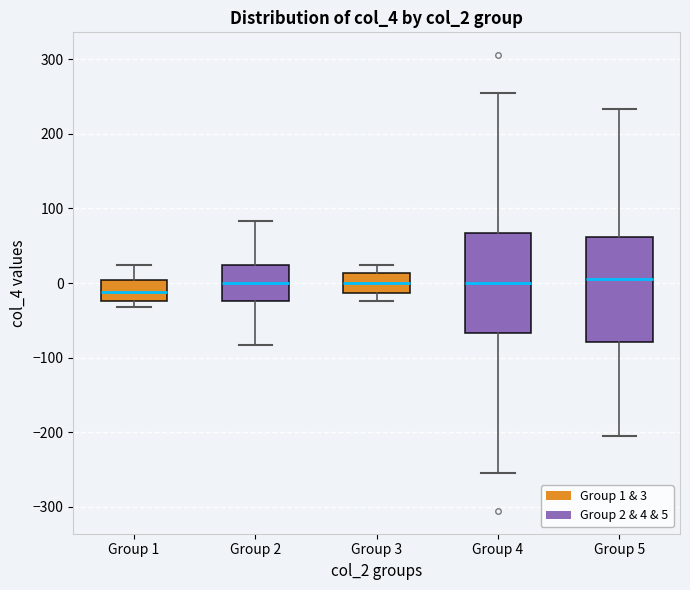

Reading left to right, transcribe this box plot: for each box, give where its median line is, the range the box spans, and where its two whiskers end, as read against the y-axis. The values are not printed on the chart, so give them approximately, as read against the axis.

Group 1: median -10, box -20 to 0, whiskers -30 to 20
Group 2: median 0, box -20 to 20, whiskers -80 to 80
Group 3: median 0, box -10 to 10, whiskers -20 to 20
Group 4: median 0, box -70 to 70, whiskers -260 to 260
Group 5: median 10, box -80 to 60, whiskers -210 to 230